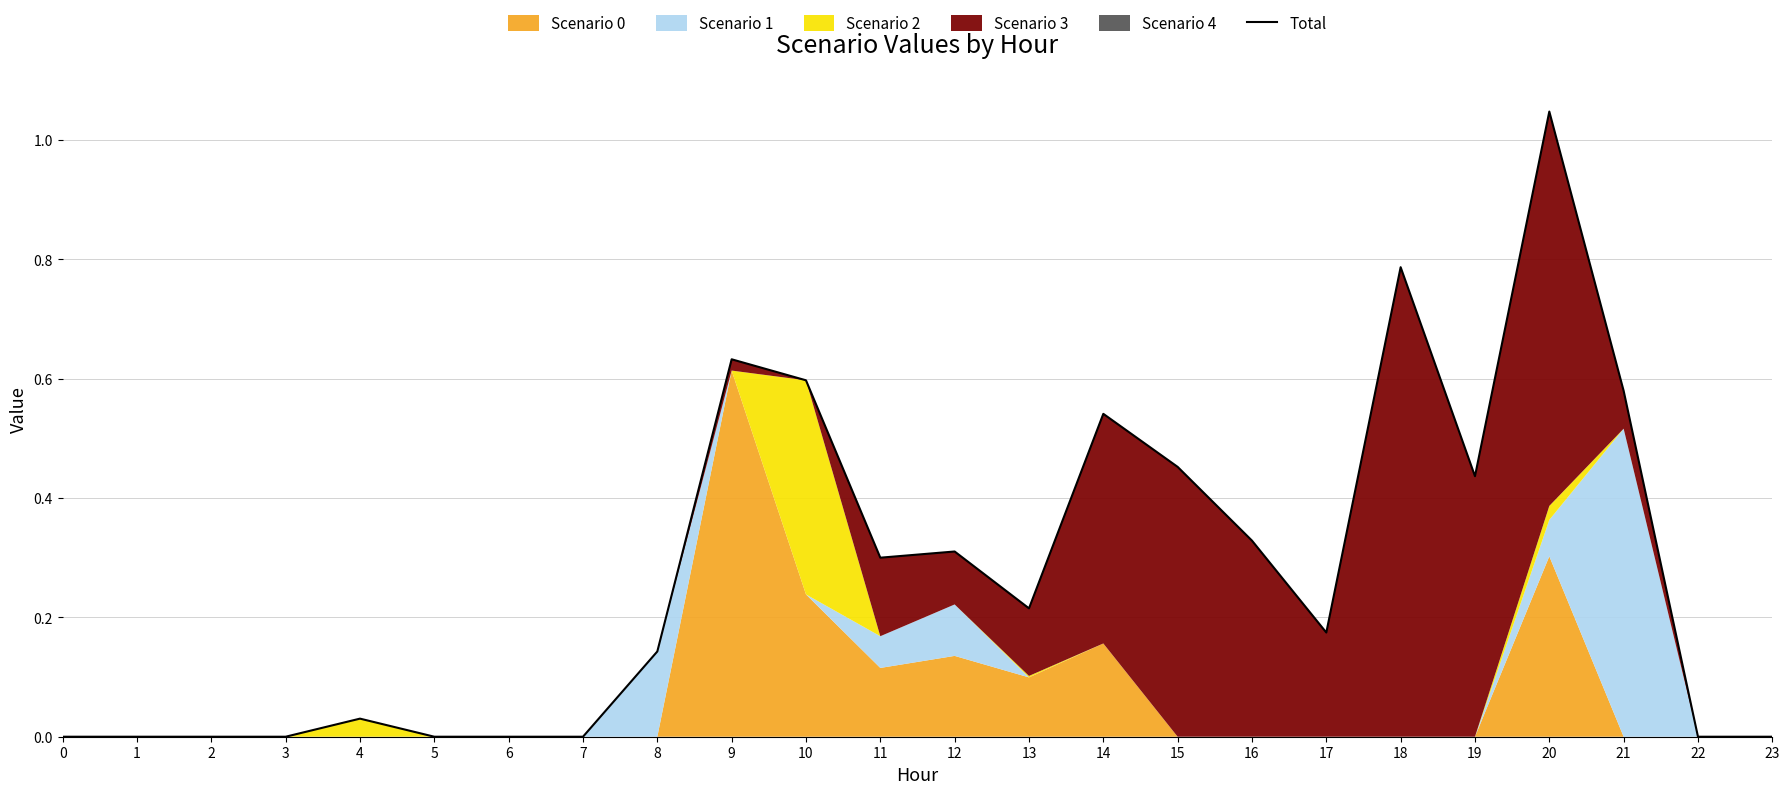

Which label corresponds to the largest value in the chart?

20